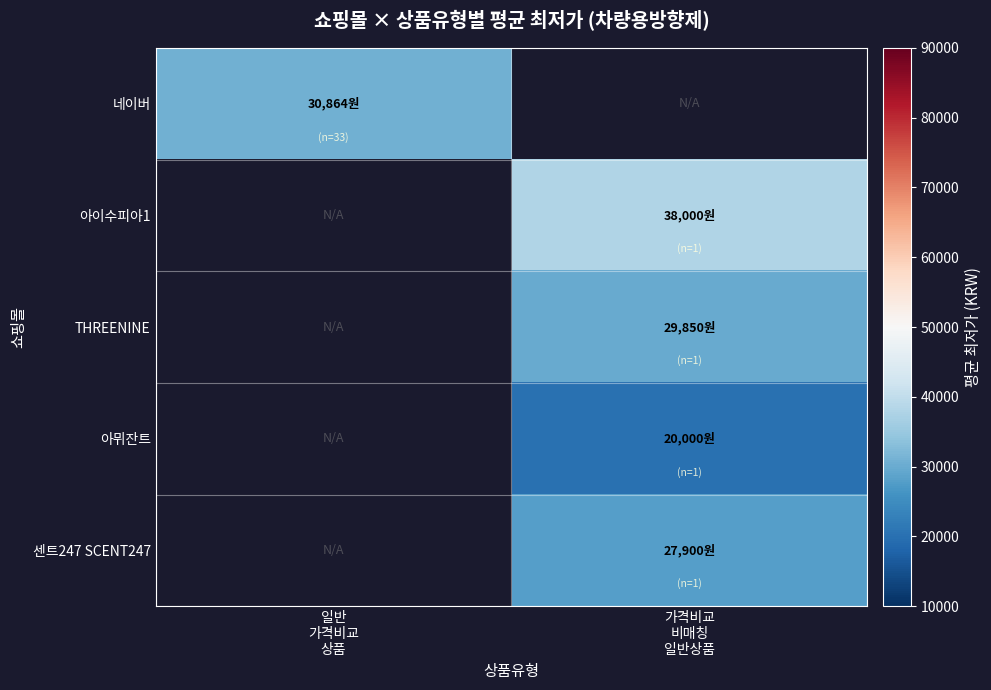

Which has a higher value, 가격비교
비매칭
일반상품 or 일반
가격비교
상품?

일반
가격비교
상품